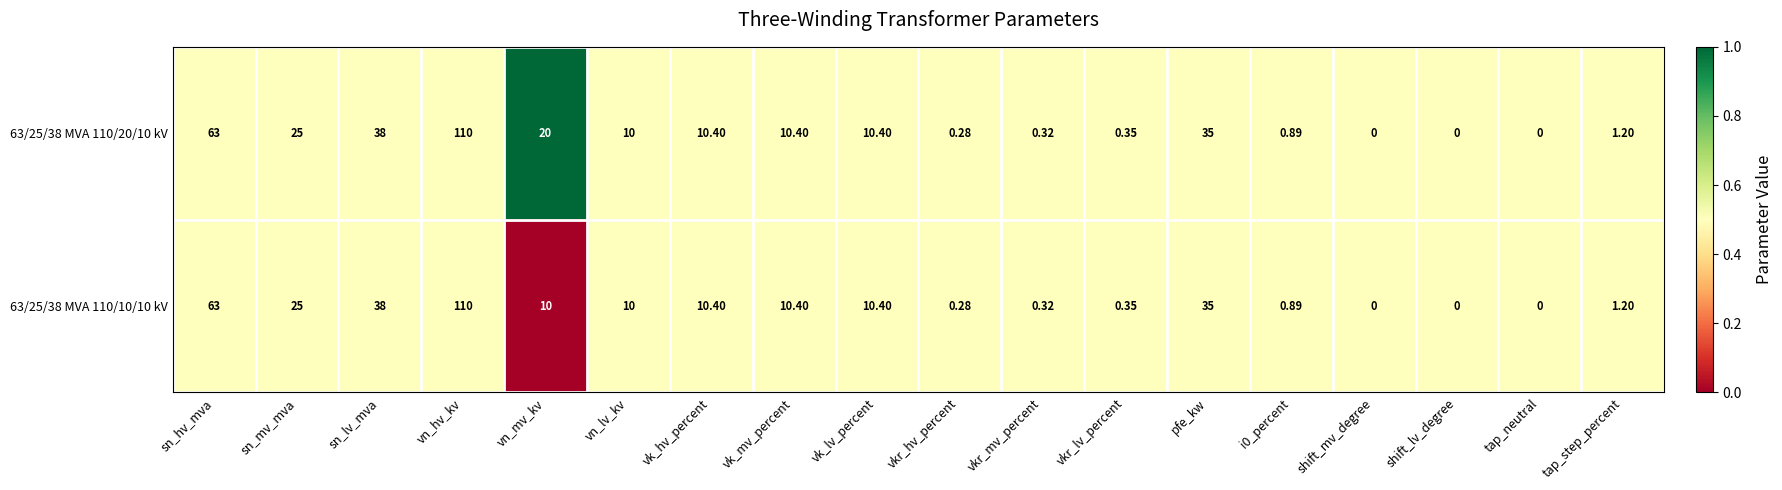

At which label is 63/25/38 MVA 110/10/10 kV closest to 55?

sn_hv_mva